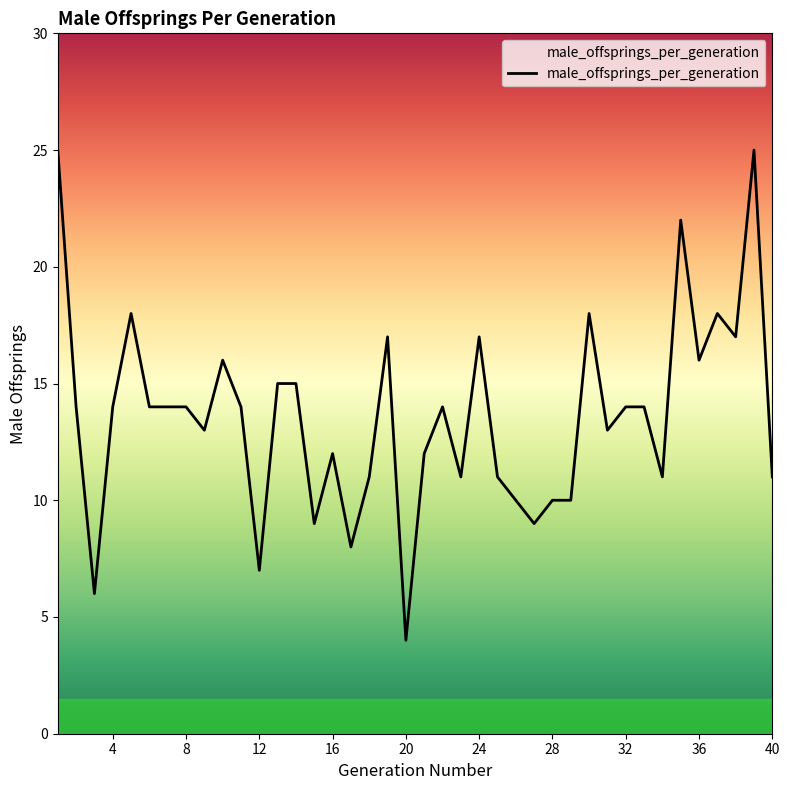

What is the maximum value shown in the chart?

25